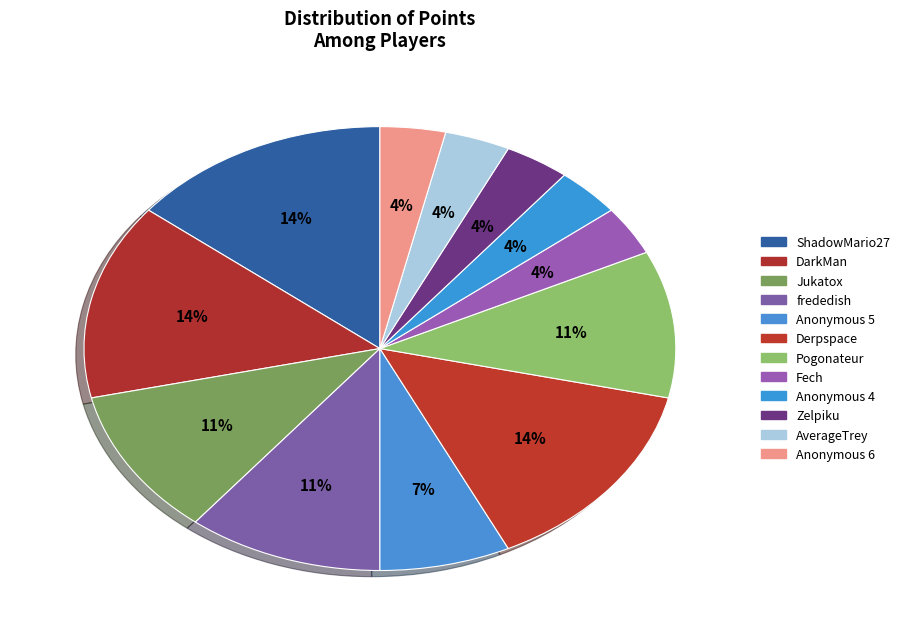

To the nearest percent, what is the average slice percentage?

8%